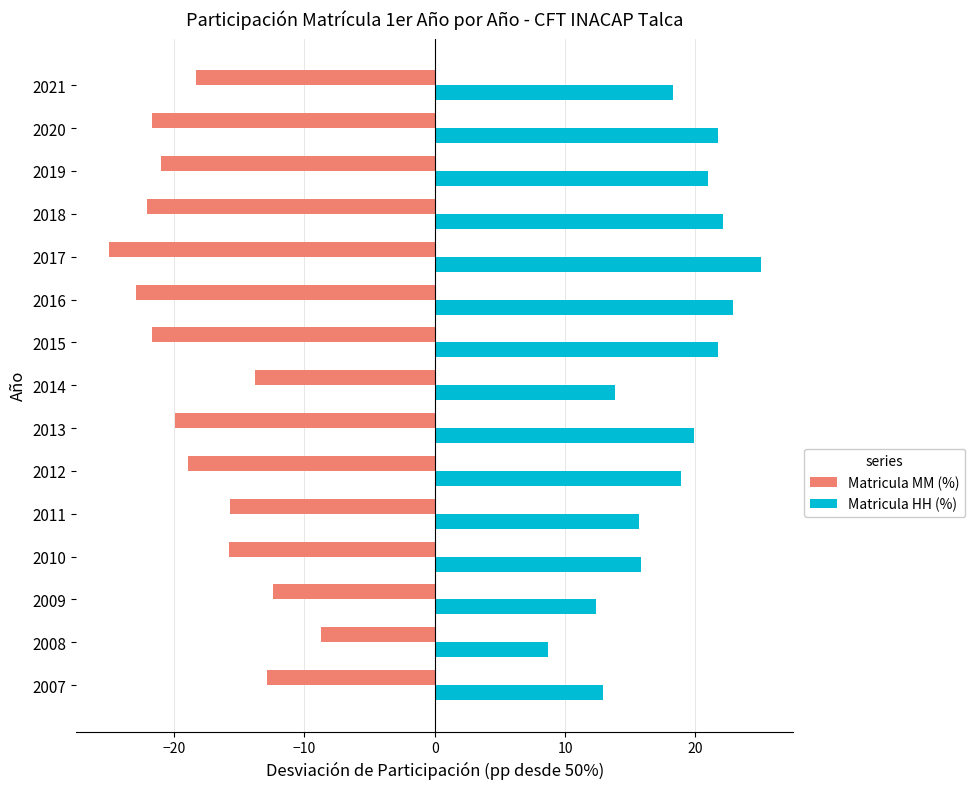

List the series in order of their peak value, highest first.

Matricula HH (%), Matricula MM (%)